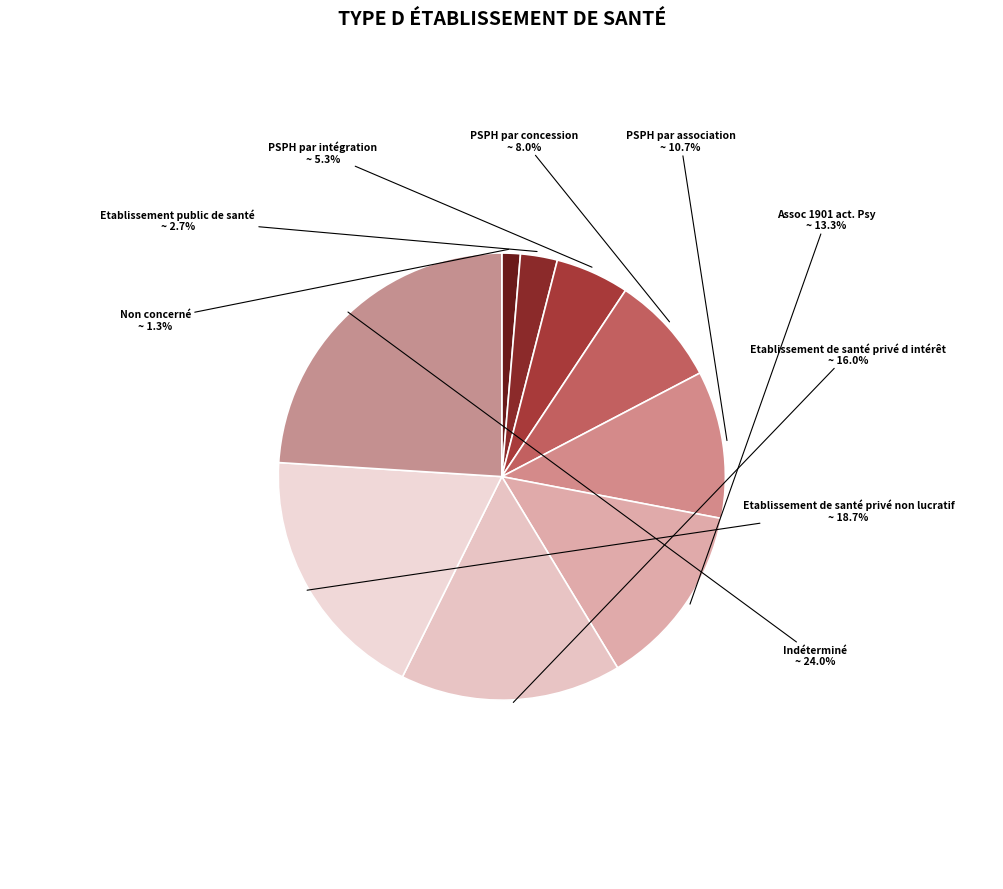

Count the number of slices in the pie.

9